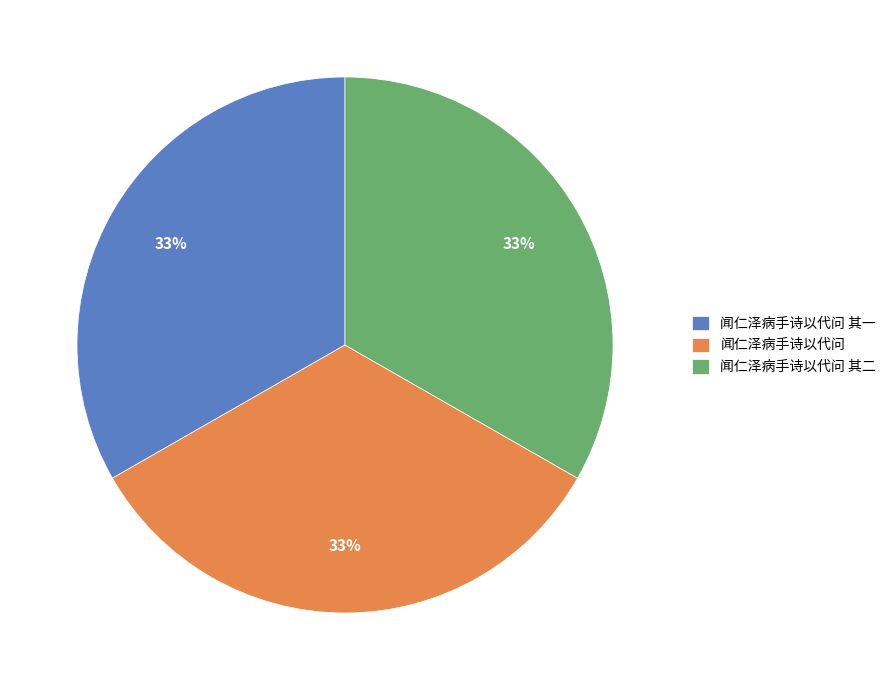

To the nearest percent, what portion does 闻仁泽病手诗以代问 其二 represent?

33%